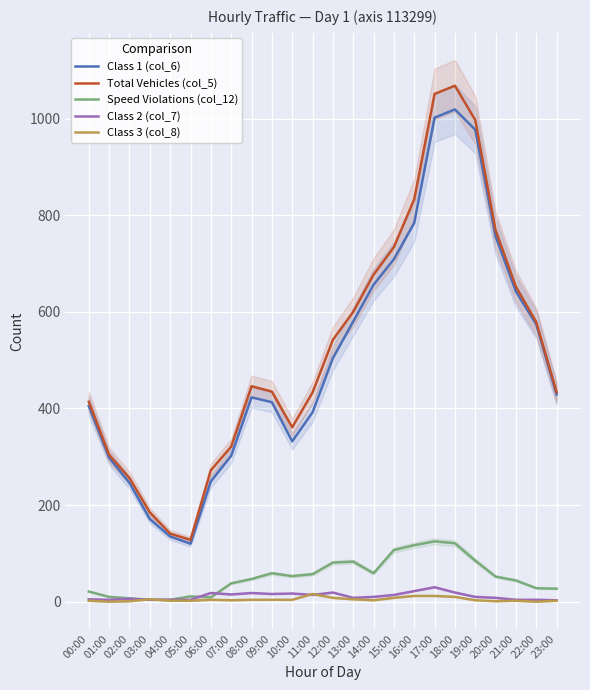

What is the label of the 20th point from the left?

19:00